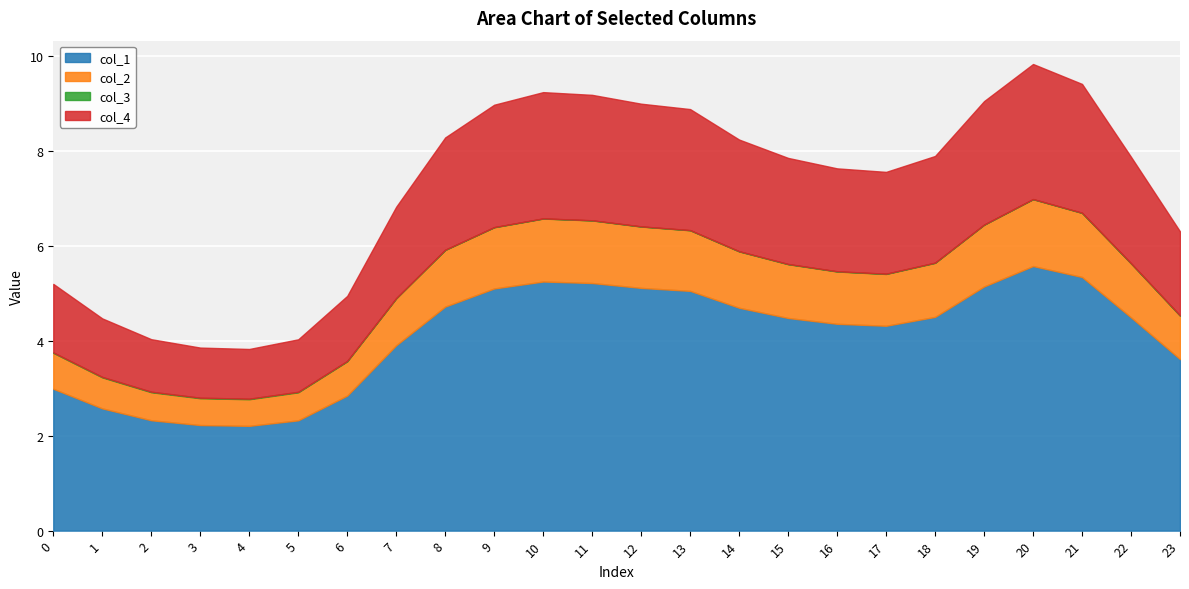

Which series has the largest range (max minus min)?

col_1